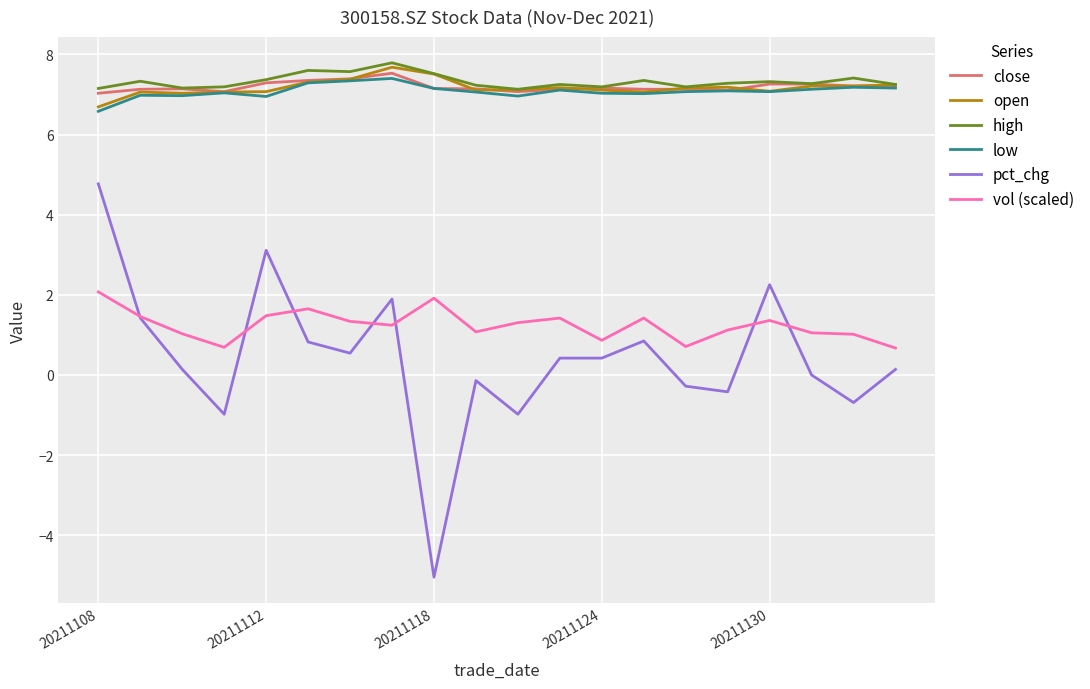

True or false: pct_chg and low cross at least once.

False